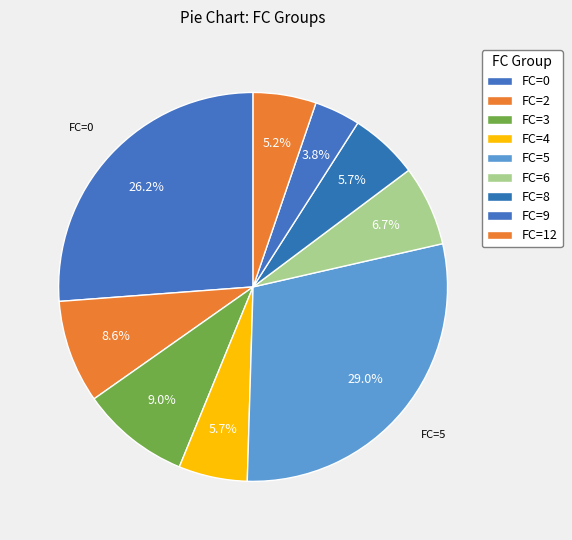

How many slices are in this pie chart?

9